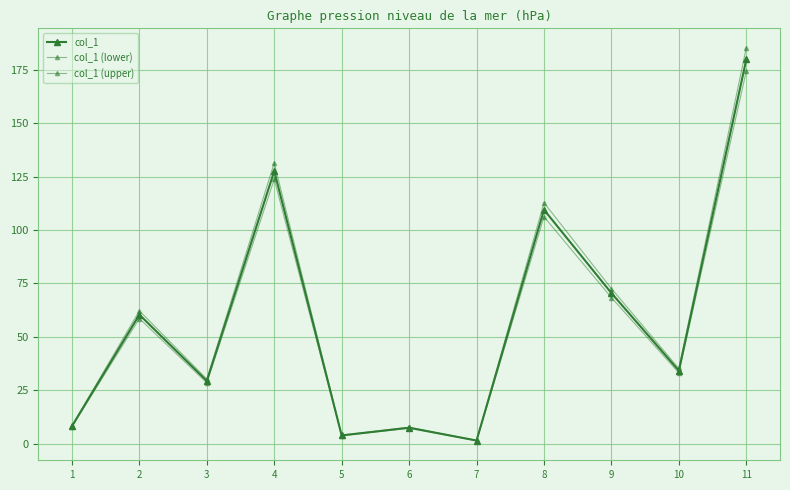

Which category has the highest value in the col_1 series?

11